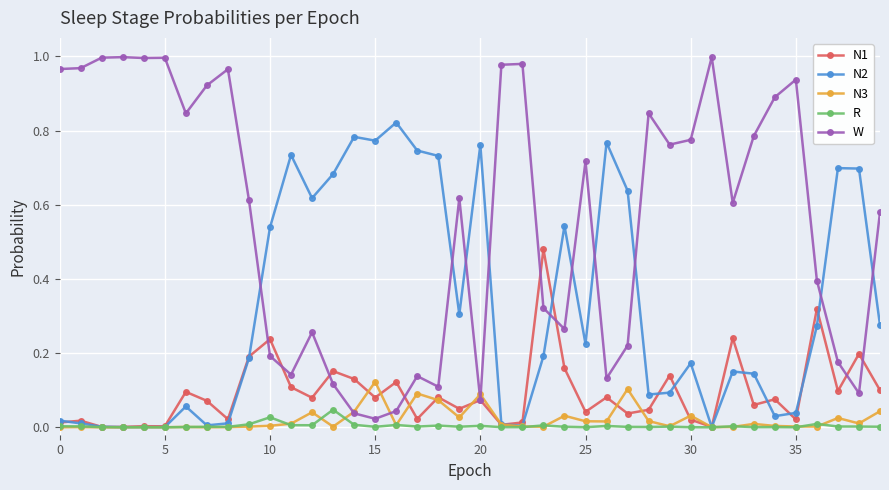

True or false: W and R cross at least once.

False